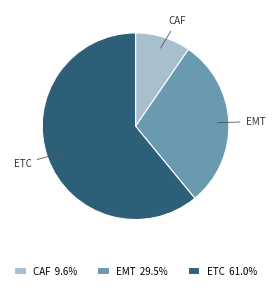

Do ETC and EMT together represent more than half of the pie?

Yes